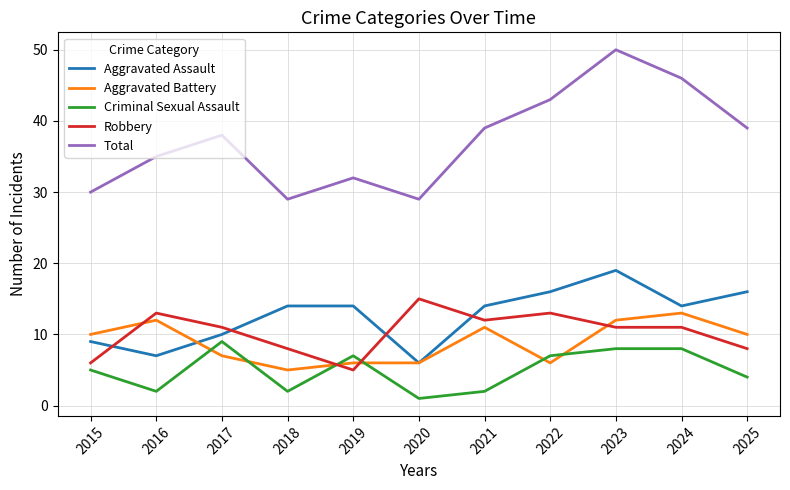

What is the approximate value of Criminal Sexual Assault at 2015?

5